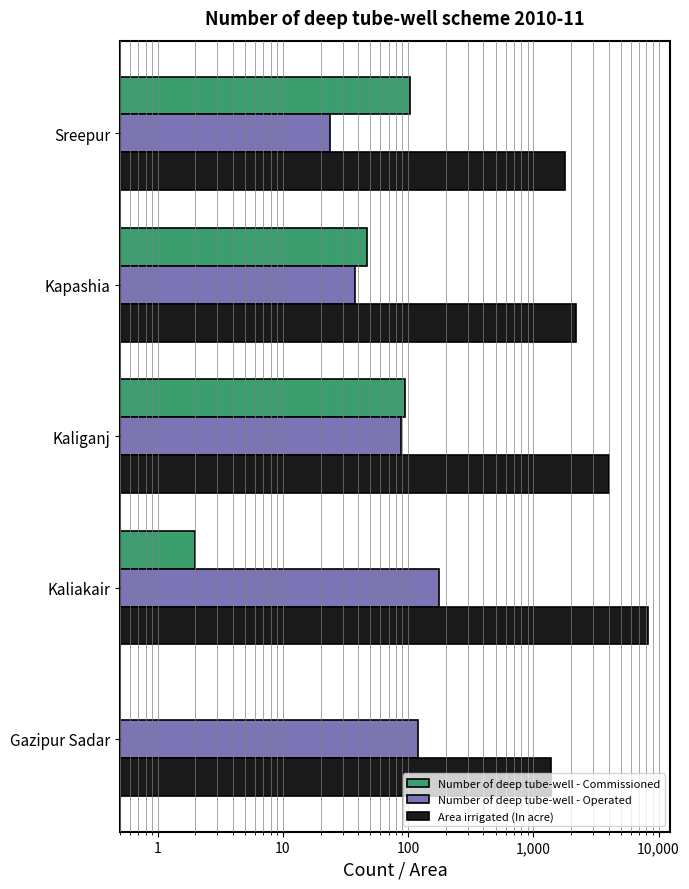

The value of Number of deep tube-well - Operated at Kaliganj is 132. True or false?

False